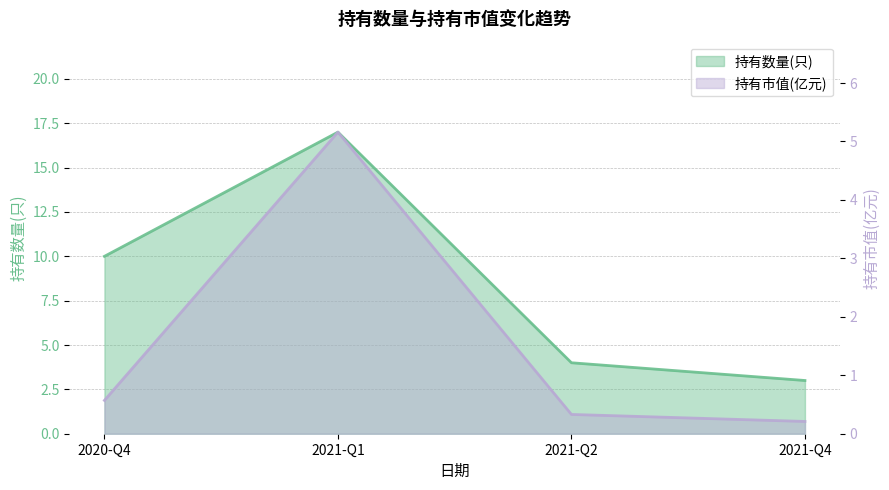

How many lines are shown in the chart?

2